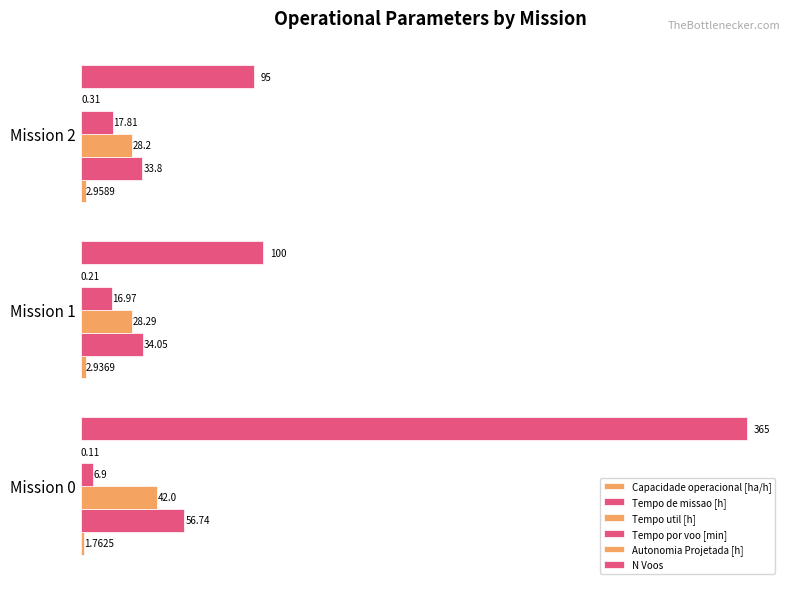

Count the number of categories in the chart.

3